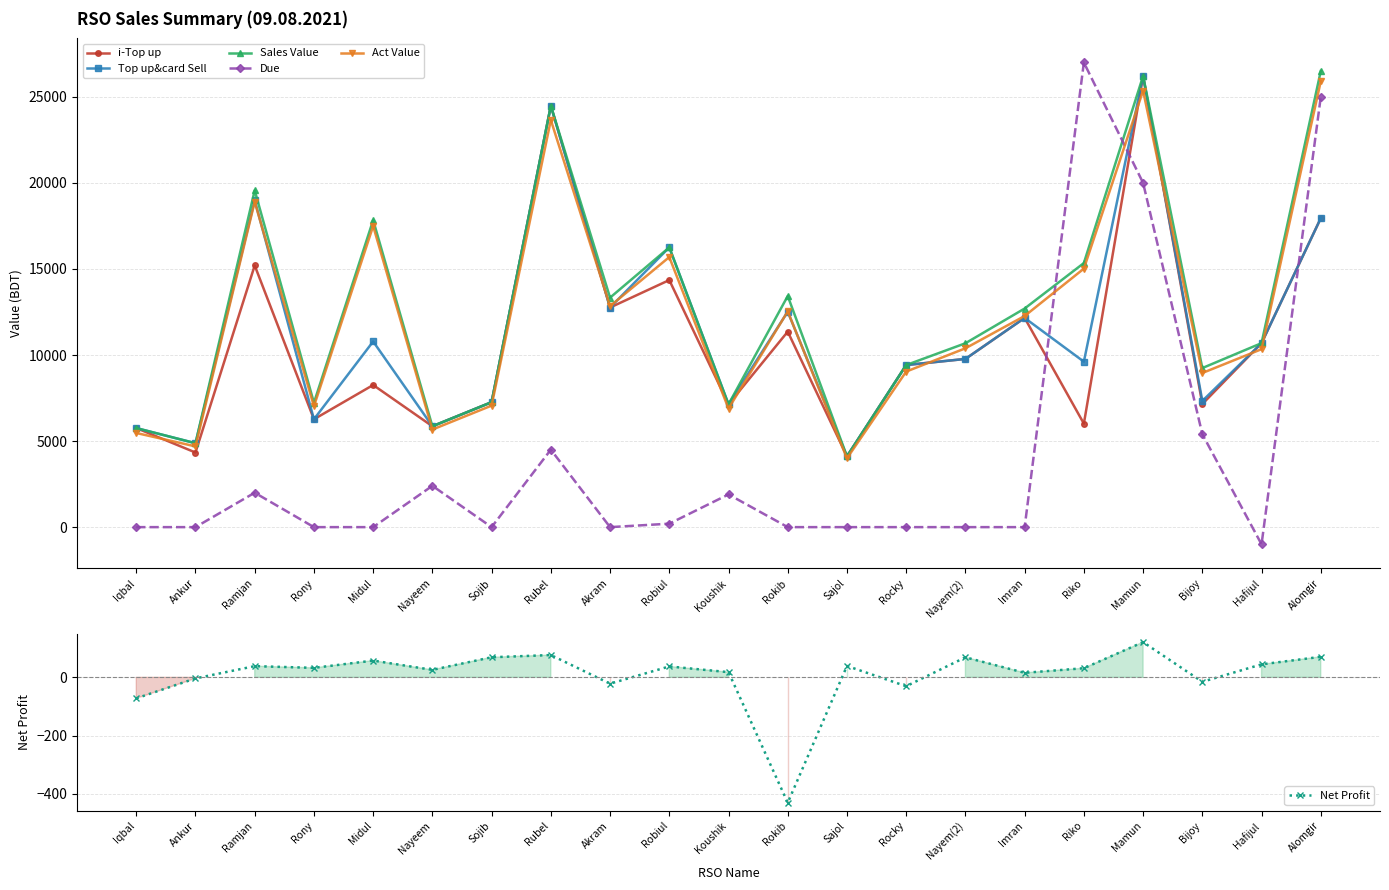

The value of i-Top up at Sojib is 7261.0. True or false?

True